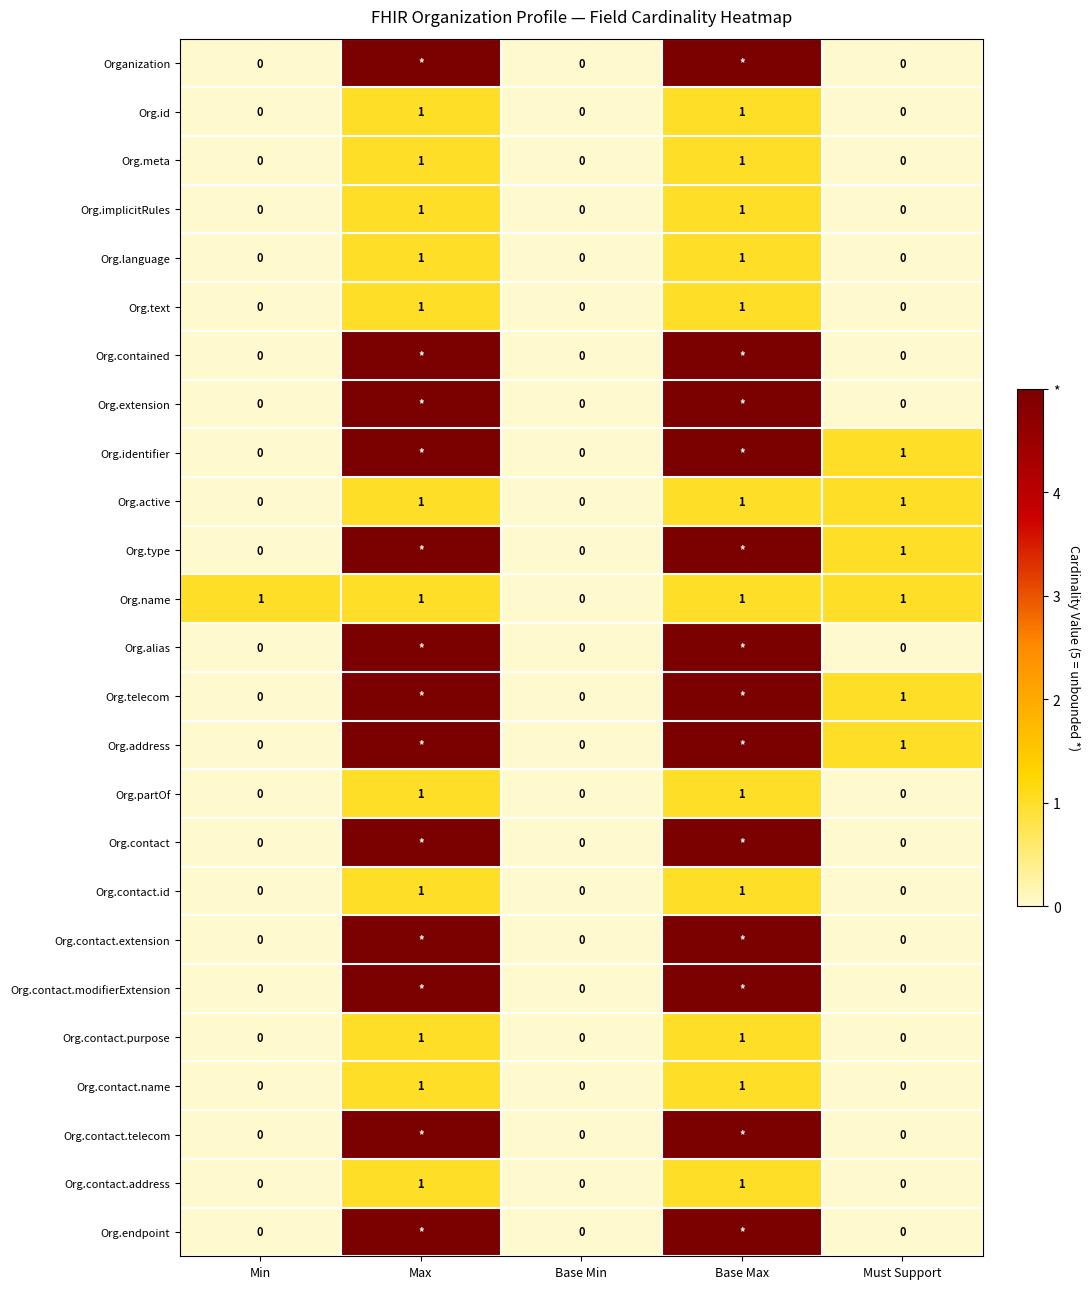

How many Org.contact.id values are between 0 and 1?

5